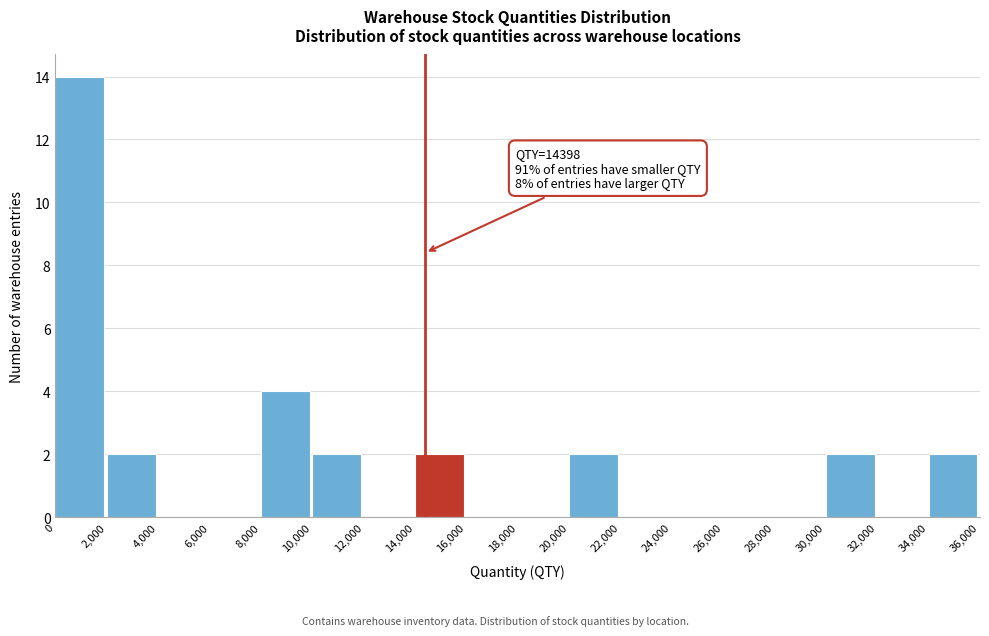

Which range on the x-axis has the tallest bar?

0 to 2,000